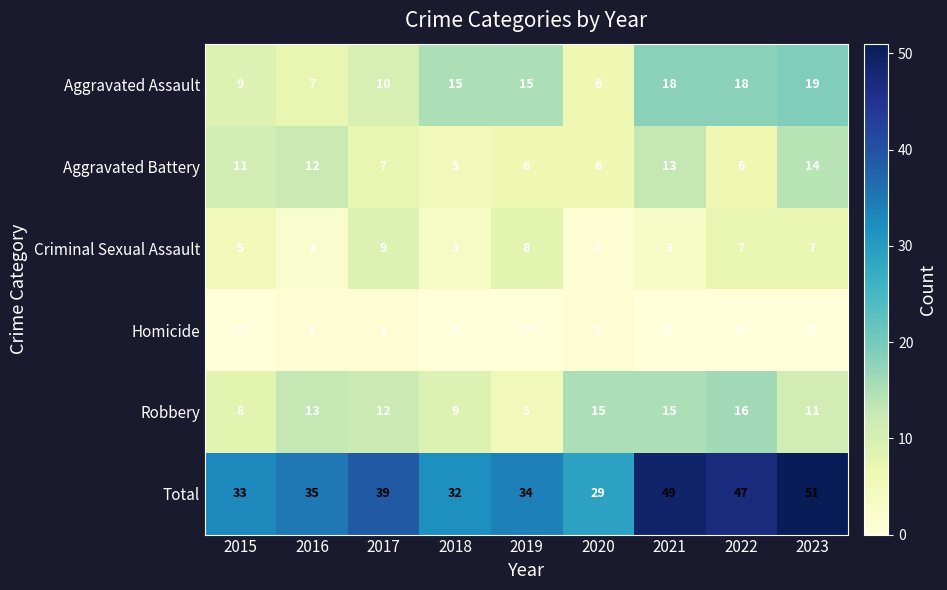

What is the minimum value for Aggravated Assault?

6